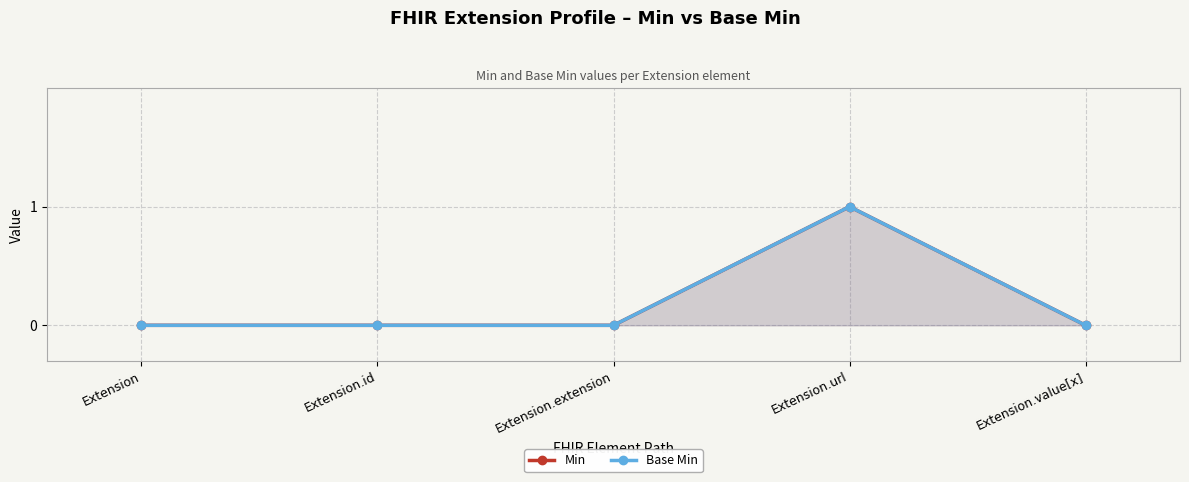

Which series has the largest range (max minus min)?

Min